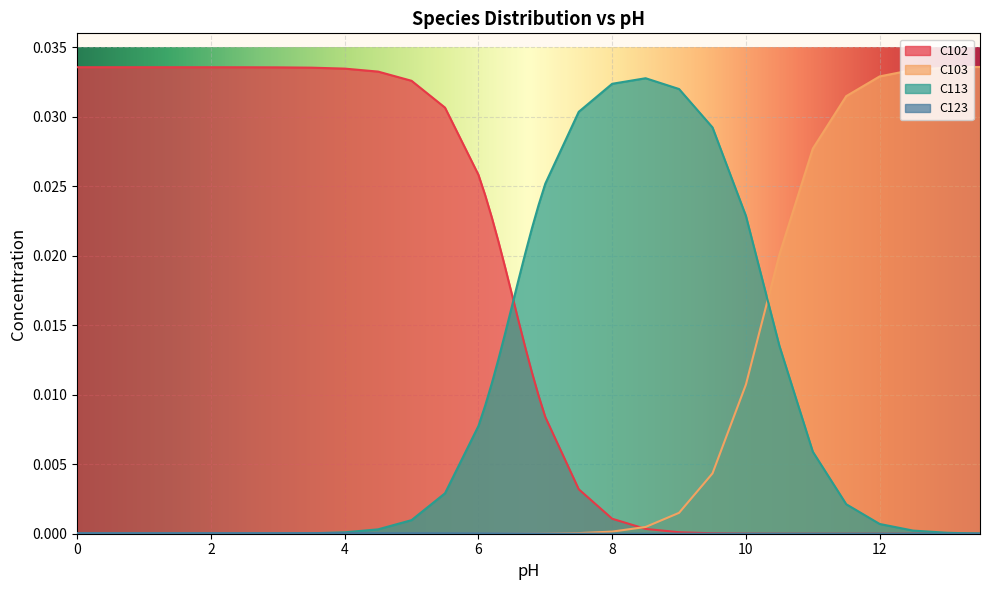

Does the chart display data point markers on the line(s)?

No